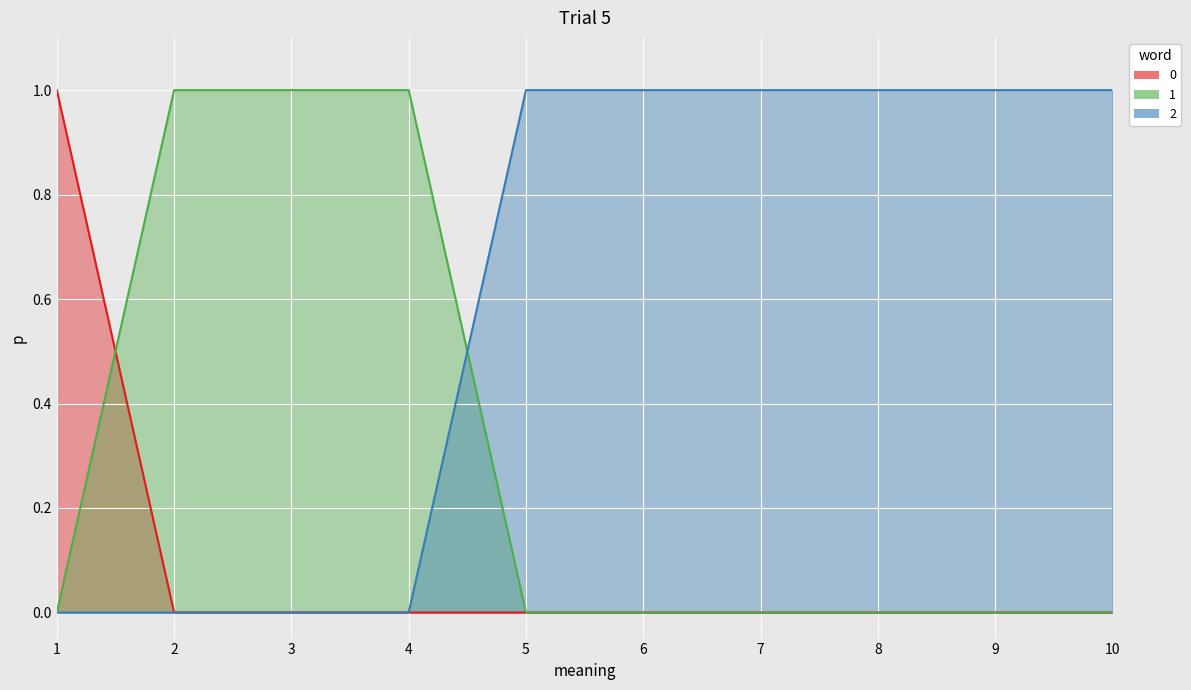

Which has a higher value, 7 or 2?

7